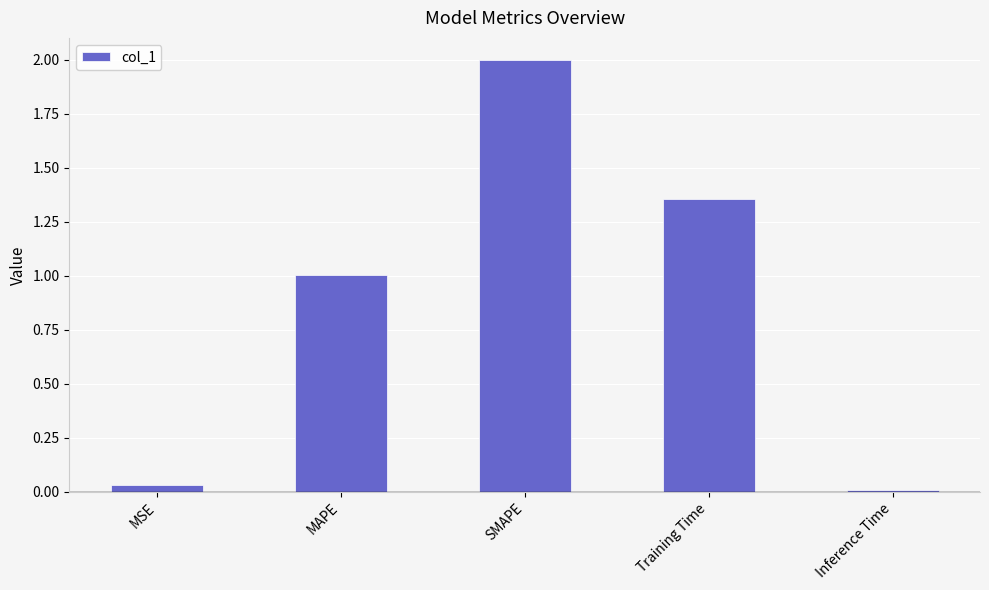

What is the average value?

0.9